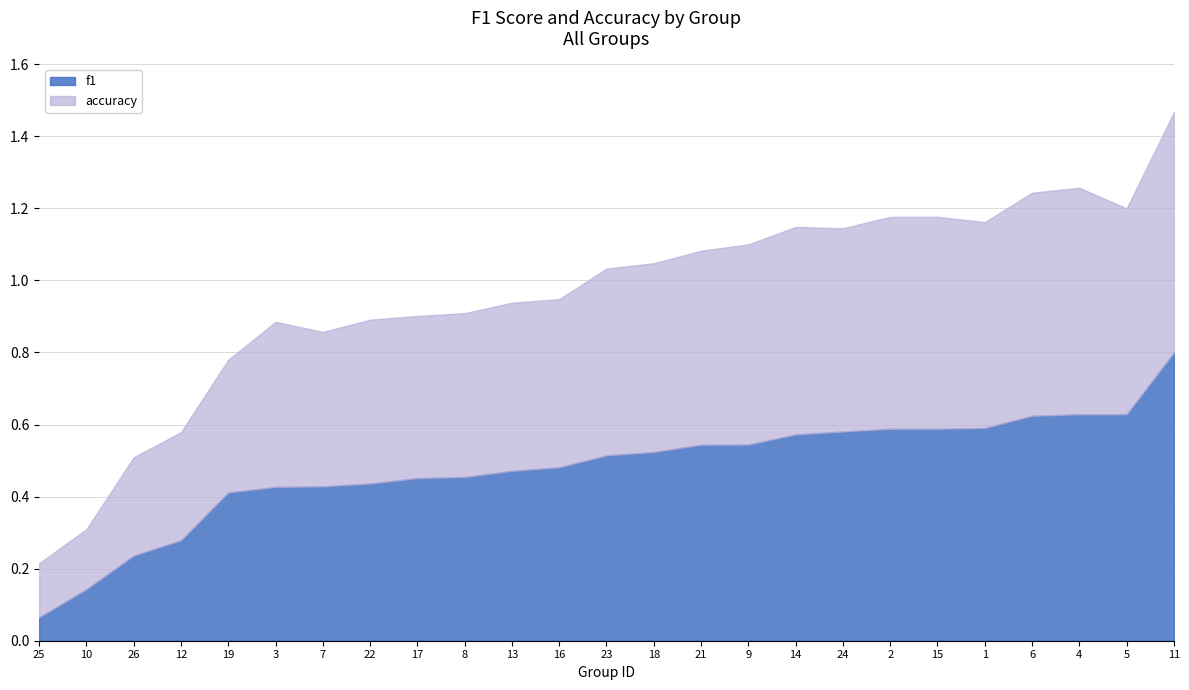

Rank the series by their average value, from lowest to highest.

accuracy, f1